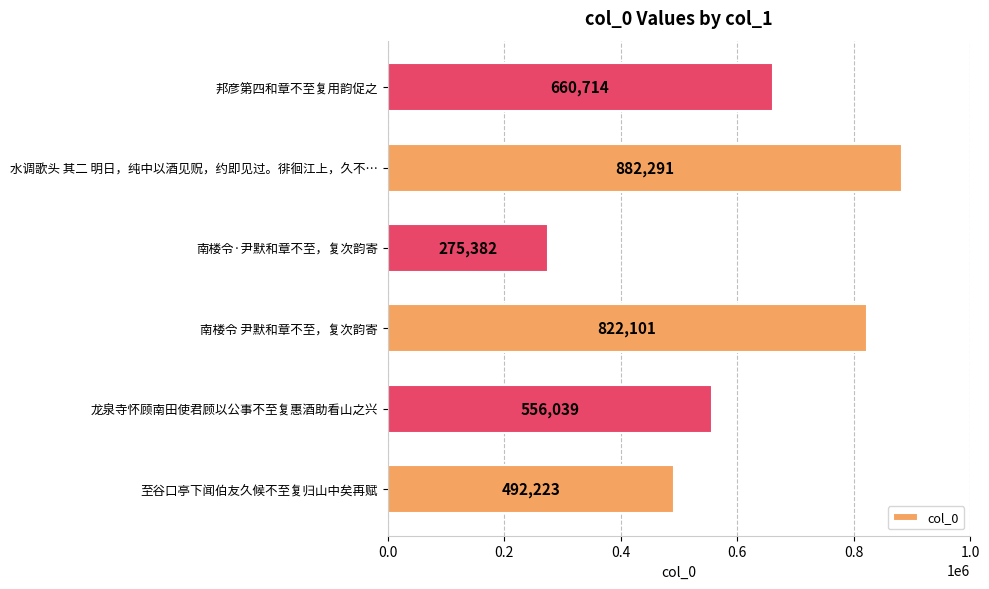

Reading bottom to top, transcribe all the data shown in this chart.

至谷口亭下闻伯友久候不至复归山中矣再赋=492223	龙泉寺怀顾南田使君顾以公事不至复惠酒助看山之兴=556039	南楼令 尹默和章不至，复次韵寄=822101	南楼令·尹默和章不至，复次韵寄=275382	水调歌头 其二 明日，纯中以酒见贶，约即见过。徘徊江上，久不…=882291	邦彦第四和章不至复用韵促之=660714